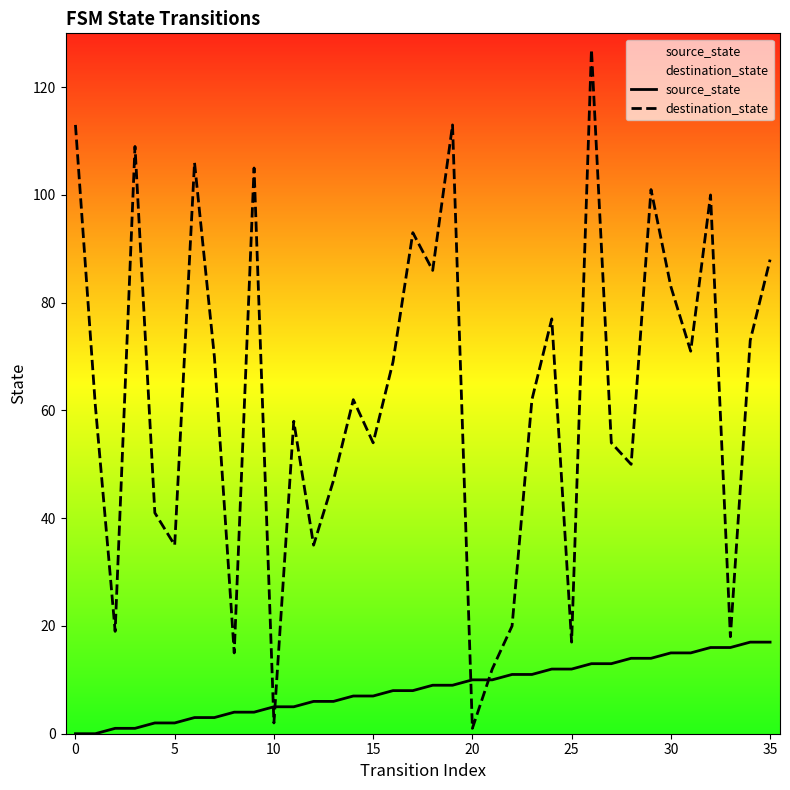

What value does the destination_state series have at 31?

71